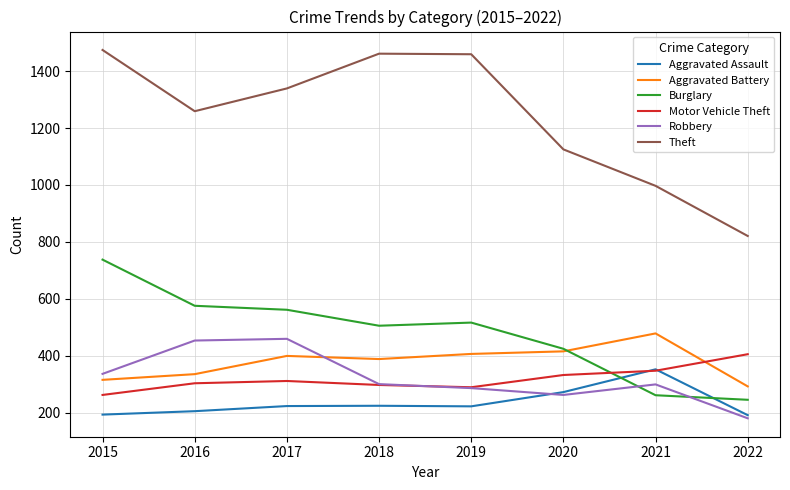

Between which two adjacent categories do Robbery and Aggravated Battery first intersect?

2017 and 2018